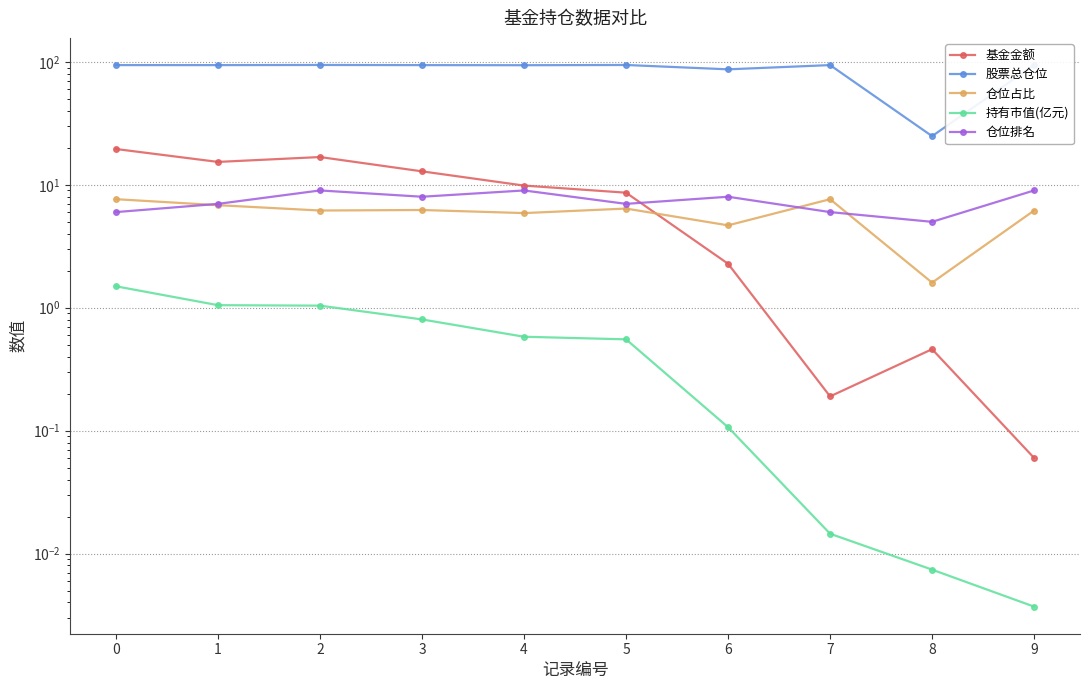

What are all the series names shown in the legend?

基金金额, 股票总仓位, 仓位占比, 持有市值(亿元), 仓位排名